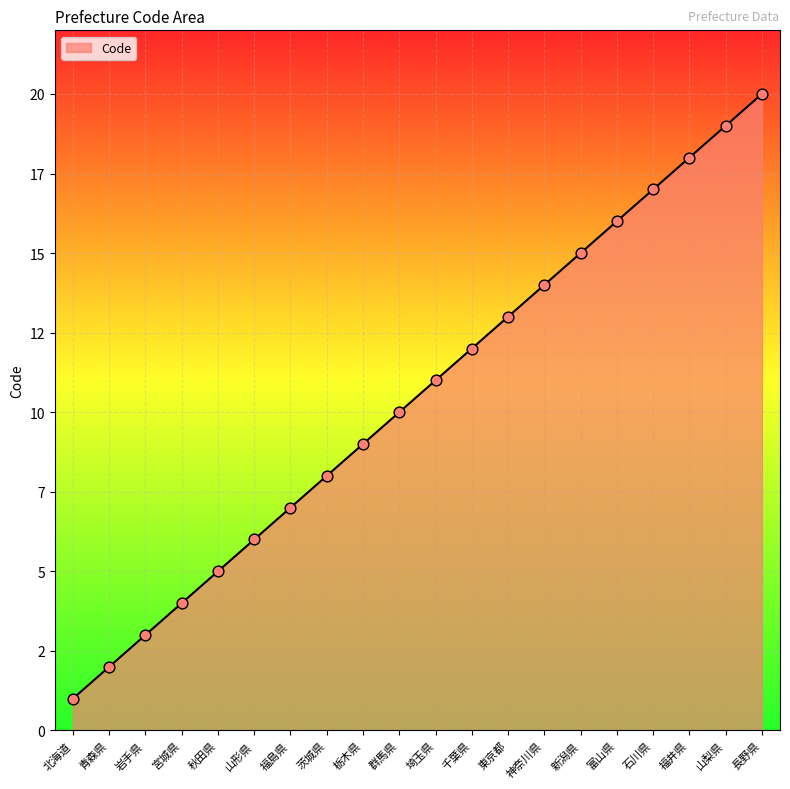

What is the ratio of the value at 神奈川県 to the value at 長野県?

0.7